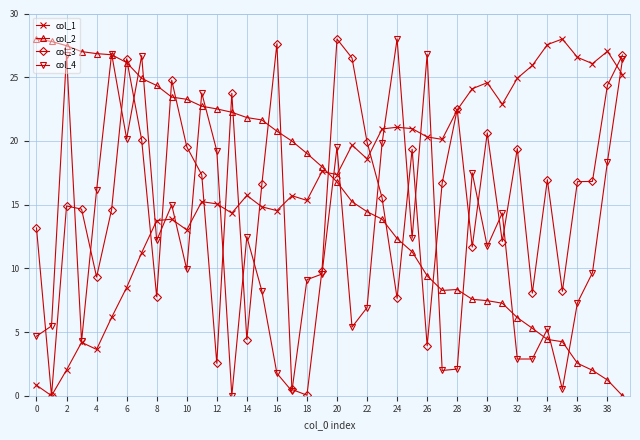

In col_4, how many points are lower than both neighbors (excluding endpoints)?

12